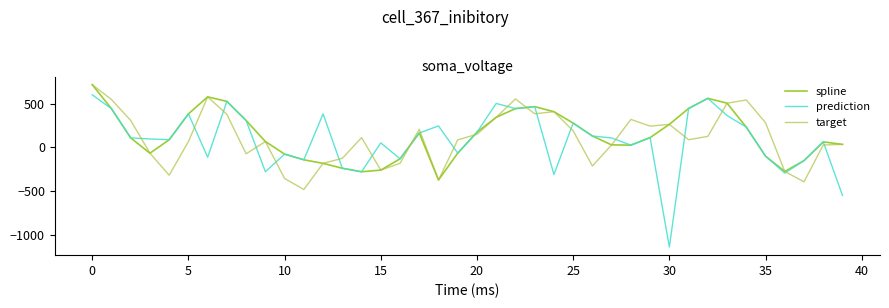

Reading left to right, list all the values displayed in this chart.

spline: 716.6	441.9	107.7	-67.2	86.7	382.7	577.2	525.5	306.5	66.4	-77.6	-142.6	-183.5	-239.2	-279.4	-260.5	-131.5	164.1	-373.4	-66.6	172.8	343.6	443.3	465.4	407.5	277.2	129.3	28.0	25.2	111.1	262.7	444.1	560.3	504.9	230.5	-101.1	-276.0	-152.3	62.2	33.6
prediction: 600.6	441.9	107.7	95.6	86.7	382.7	-112.8	525.5	306.5	-278.9	-77.6	-142.6	382.6	-239.2	-279.4	51.0	-131.5	164.1	244.8	-66.6	172.8	502.1	443.3	465.4	-310.3	277.2	129.3	107.4	25.2	111.1	-1140.4	444.1	560.3	363.3	230.5	-101.1	-294.2	-152.3	62.2	-549.8
target: 716.6	546.6	307.3	-67.2	-318.9	66.0	577.2	376.2	-74.3	66.4	-356.6	-482.2	-183.5	-125.9	111.1	-260.5	-182.9	206.7	-373.4	85.8	149.4	343.6	553.7	383.6	407.5	188.5	-213.4	28.0	319.1	242.6	262.7	87.3	125.1	504.9	541.6	281.8	-276.0	-394.3	26.9	33.6